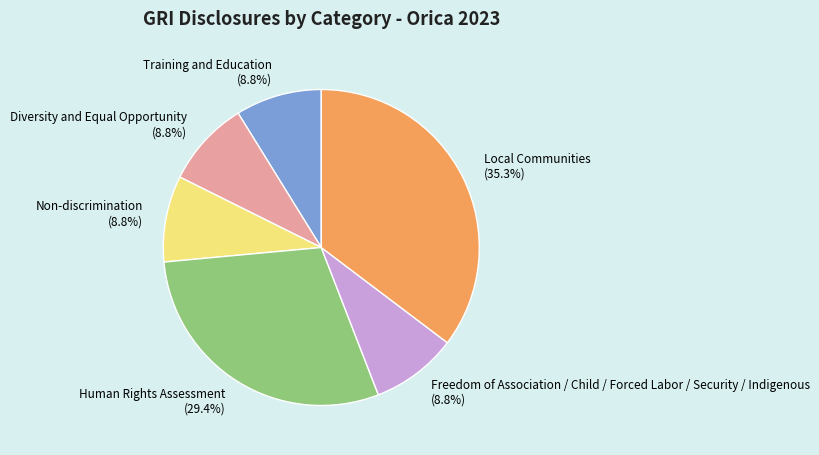

Which has a higher value, Local Communities or Training and Education?

Local Communities